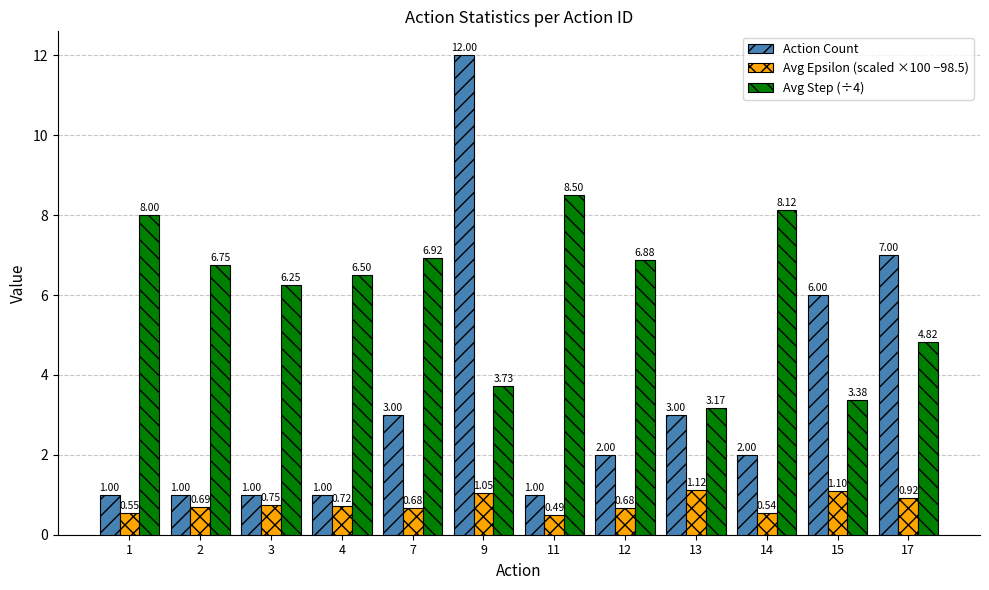

What is the sum of all Avg Step (÷4) values?

73.0